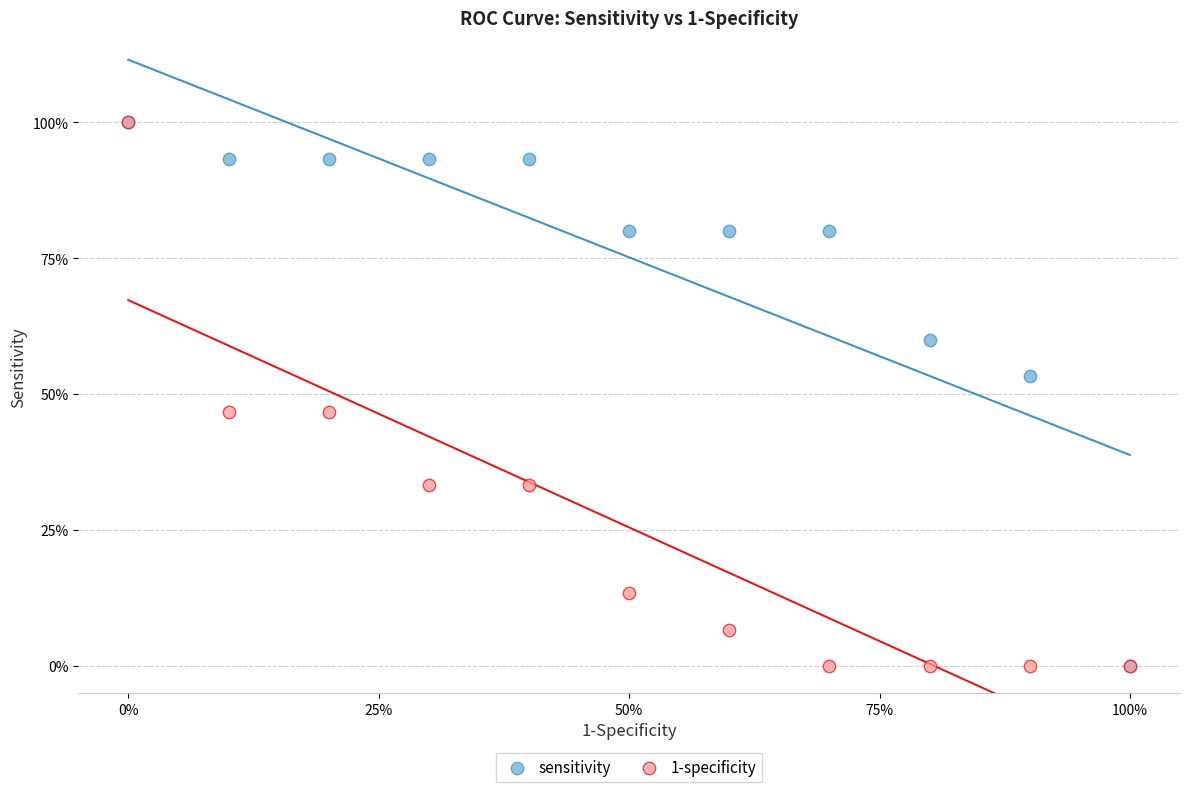

What are all the series names shown in the legend?

sensitivity, 1-specificity